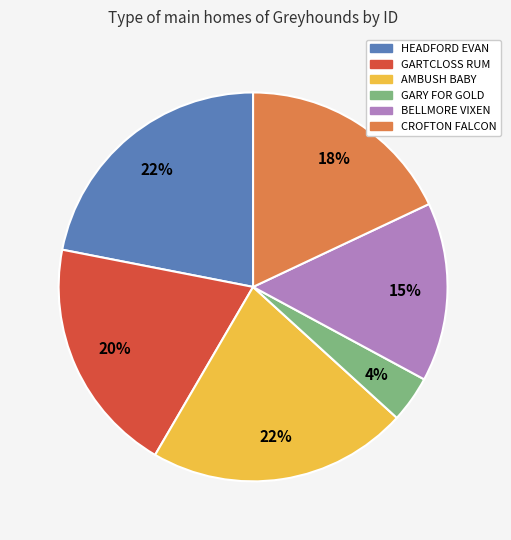

What is the ratio of the value at GARY FOR GOLD to the value at CROFTON FALCON?

0.2